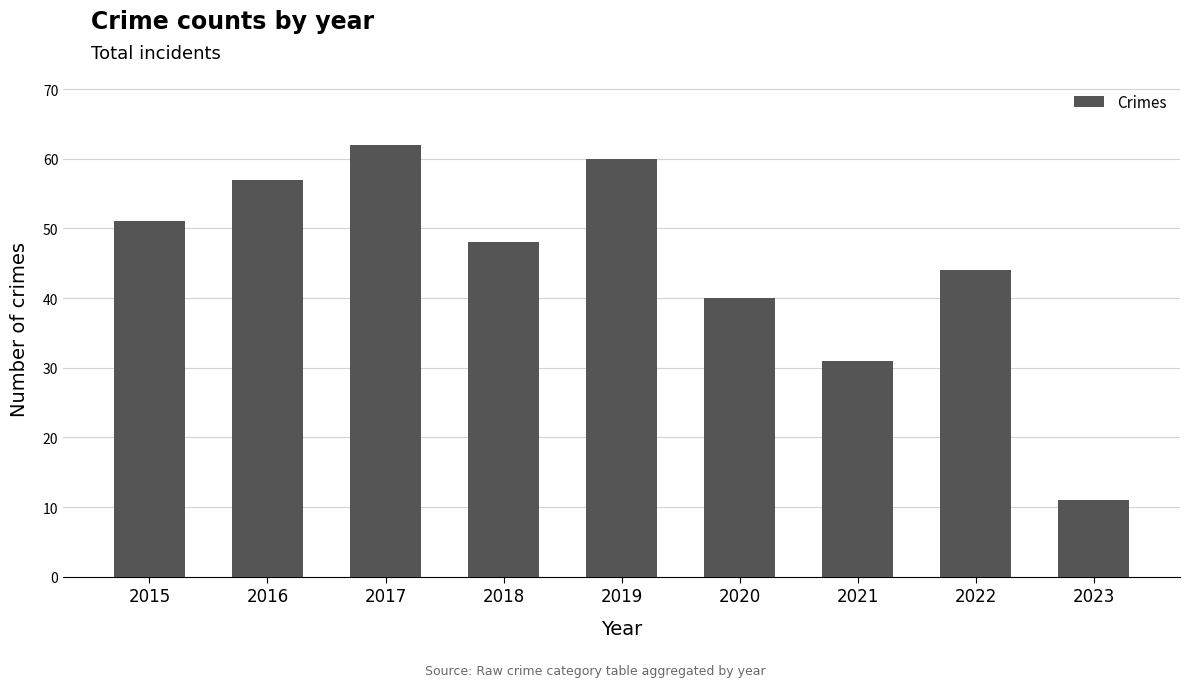

How many series are shown in this chart?

1